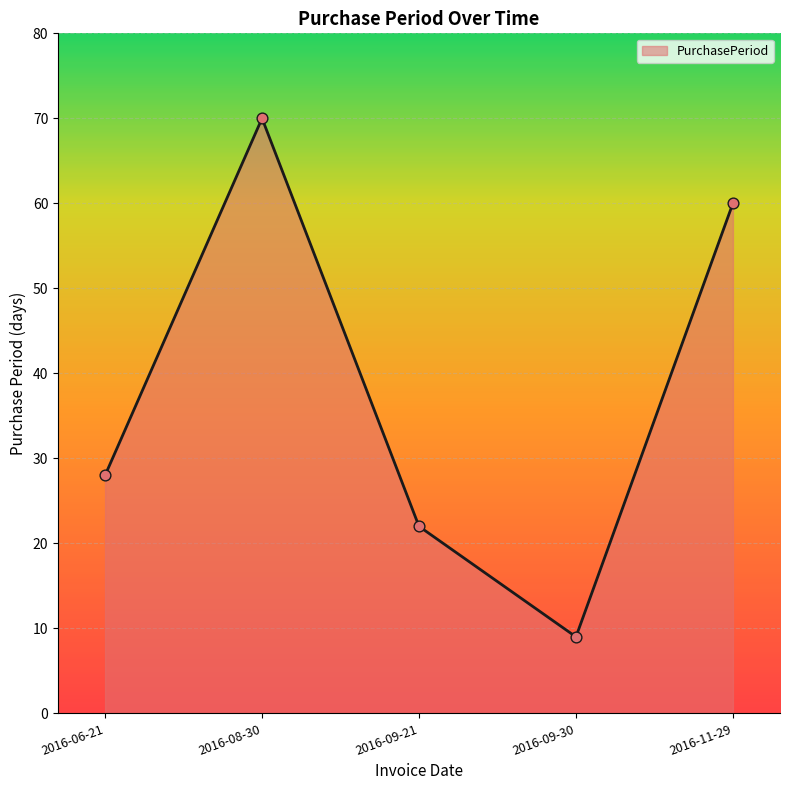

What is the change in value from 2016-06-21 to 2016-08-30?

+42